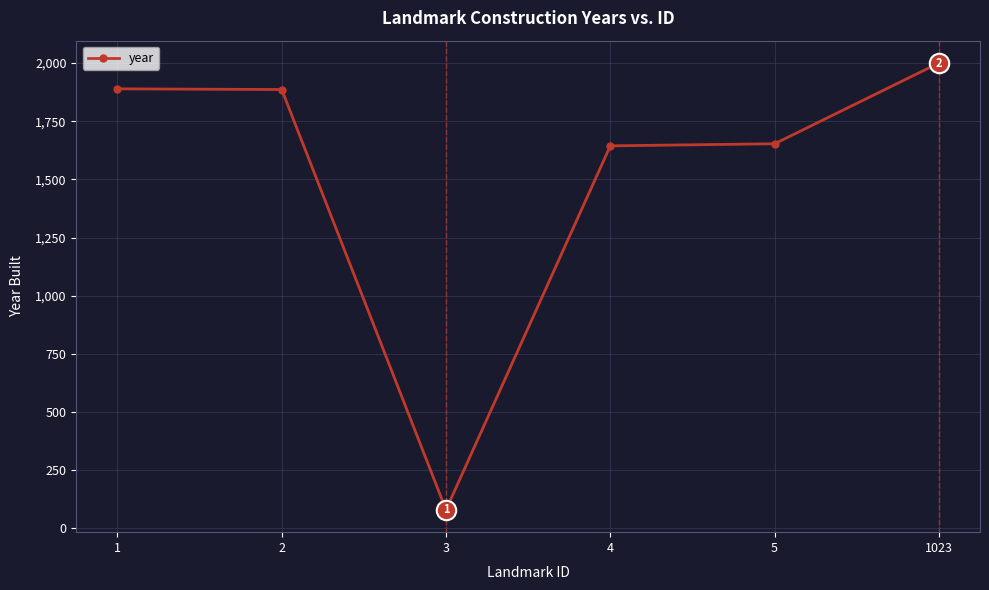

Where does the data first go above 1886?

1